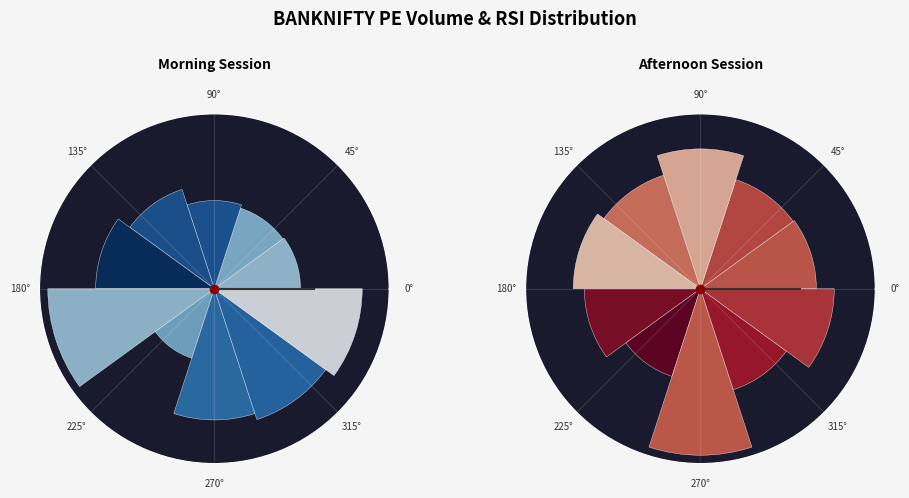

To the nearest percent, what is the average slice percentage?

5%